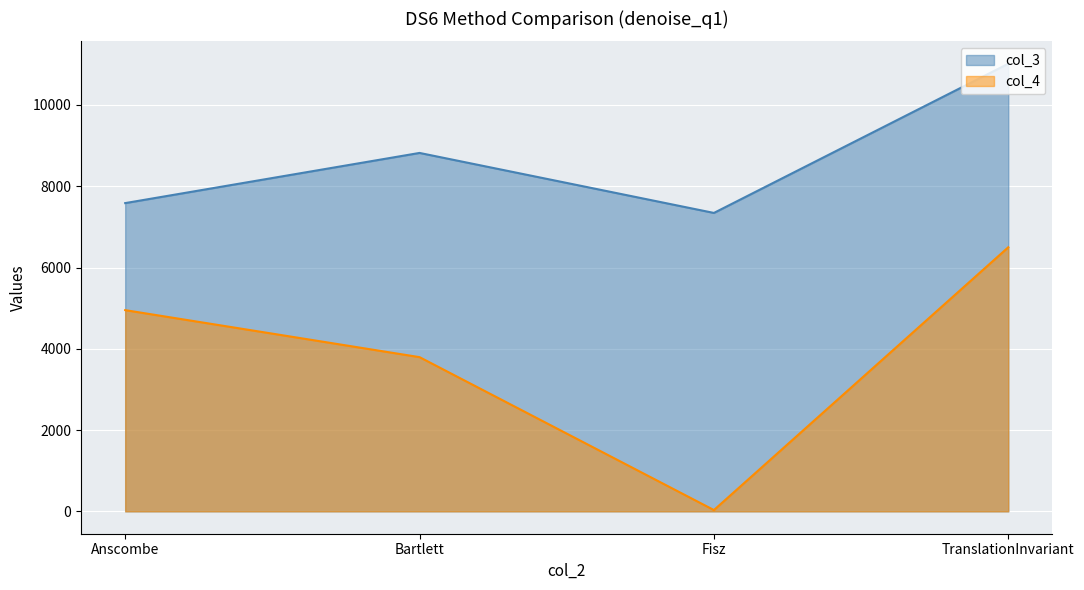

The value of col_3 at Anscombe is 2274.5. True or false?

False